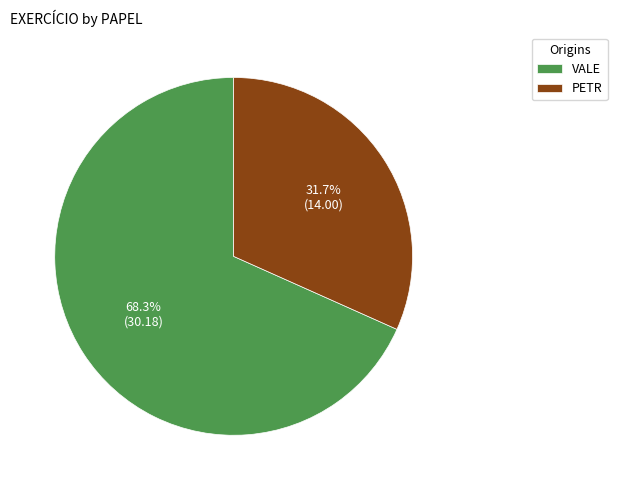

How many slices are in this pie chart?

2